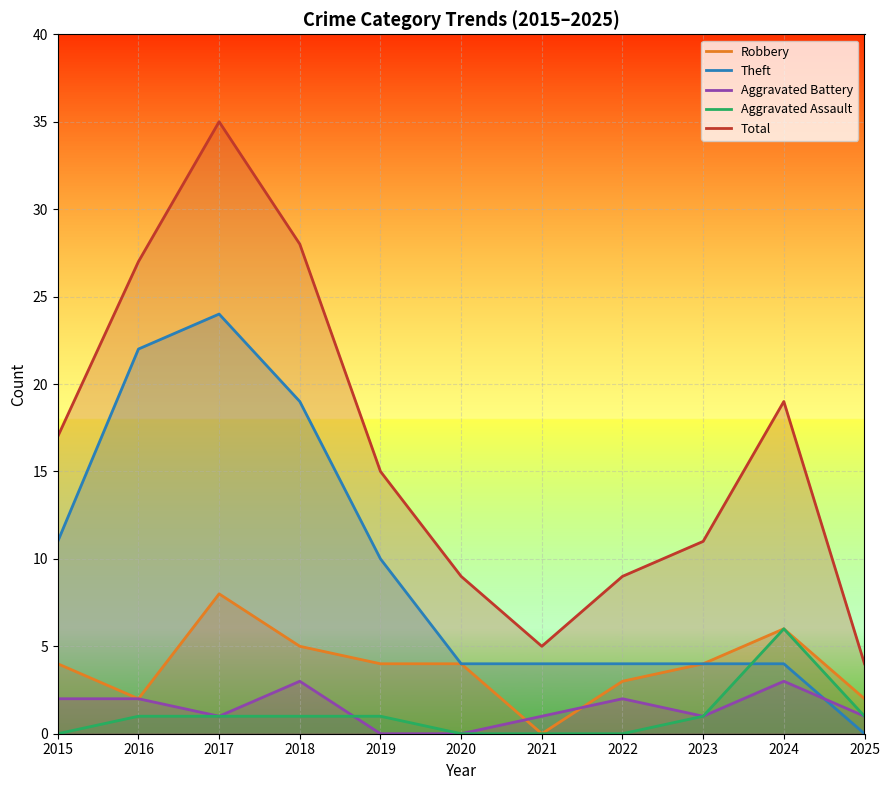

Read the Total value at 2015, to the nearest 10.

20